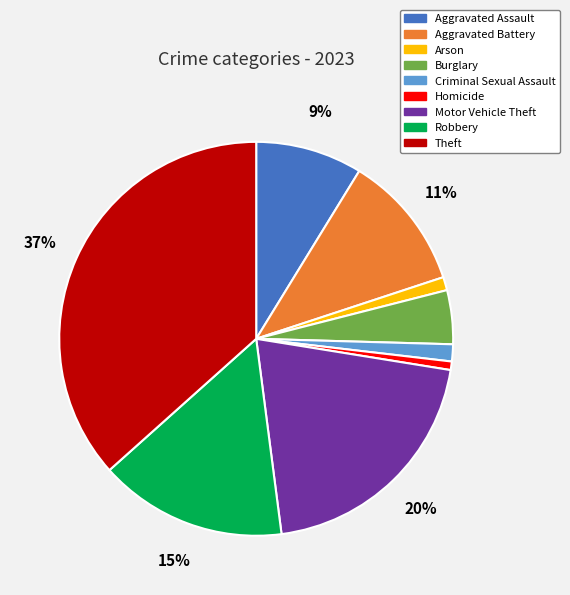

True or false: Motor Vehicle Theft accounts for 9% of the total.

False